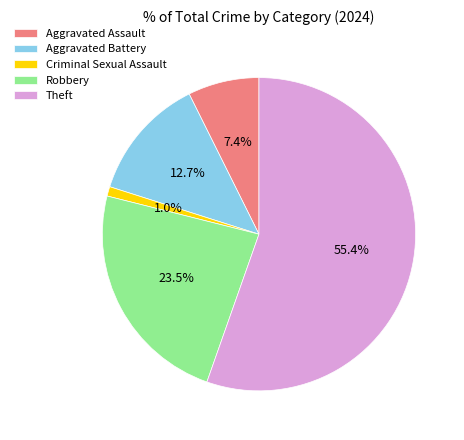

Is it true that Aggravated Battery is 1% of the pie?

False